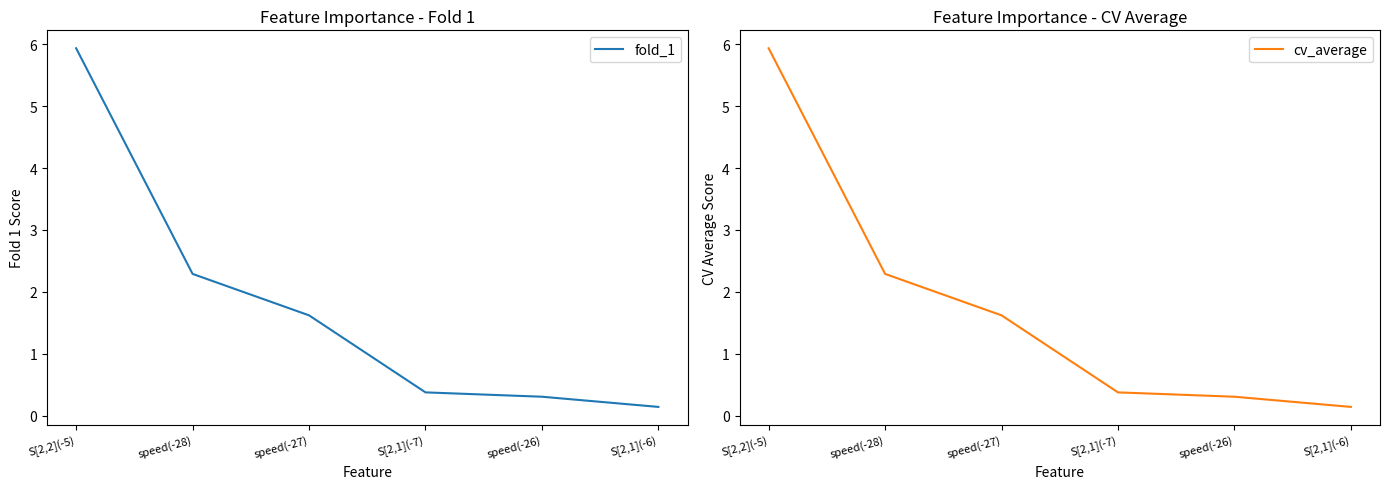

What is the approximate value of fold_1 at S[2,1](-7)?

0.4